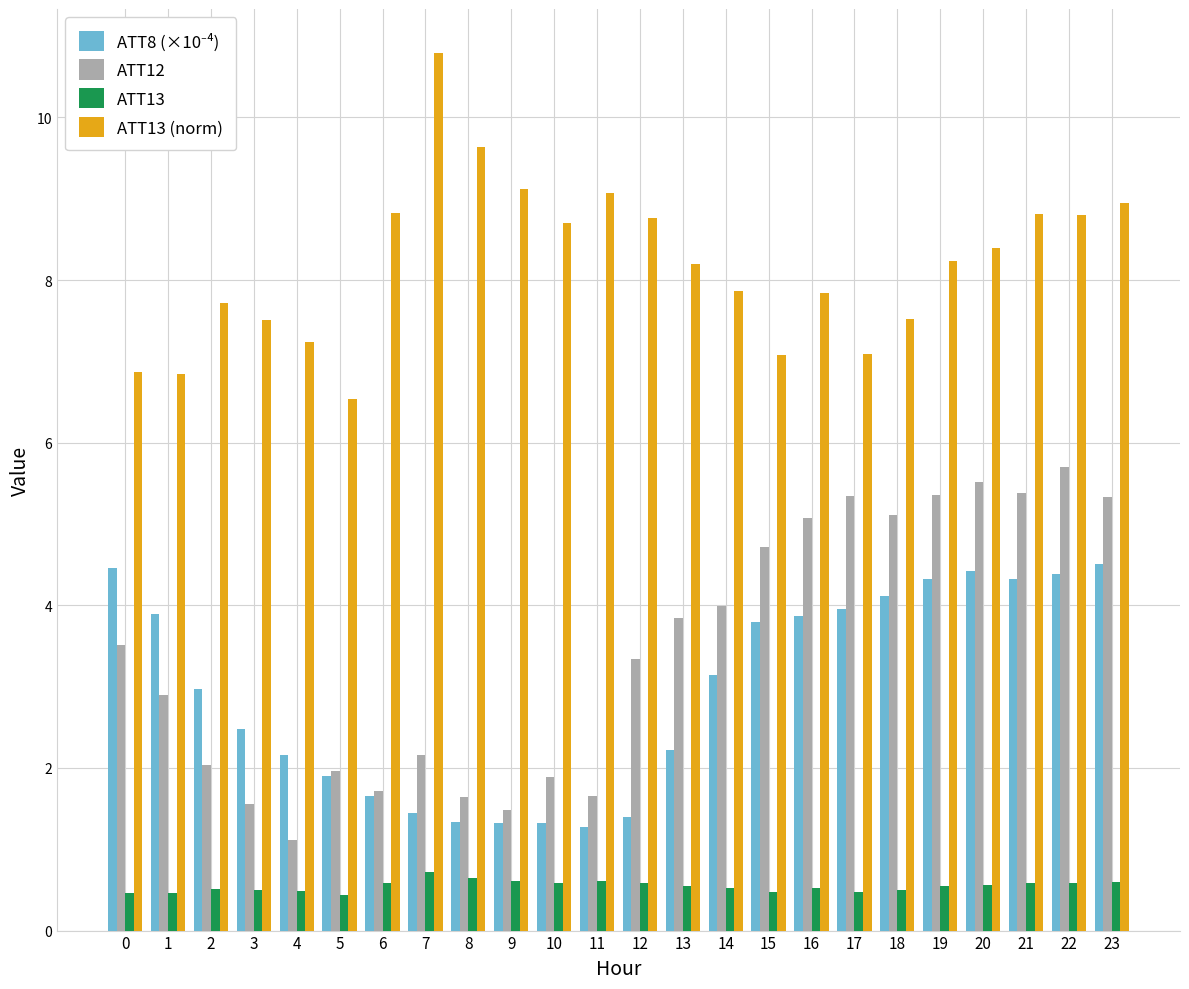

What is the sum of all ATT12 values?

82.4